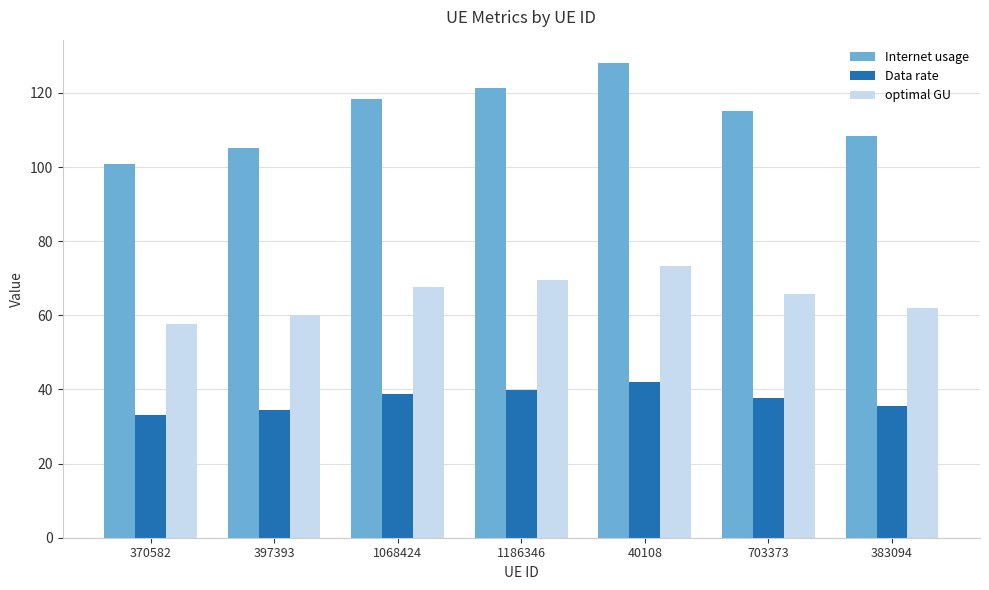

List the labels in order of Internet usage value, smallest first.

370582, 397393, 383094, 703373, 1068424, 1186346, 40108